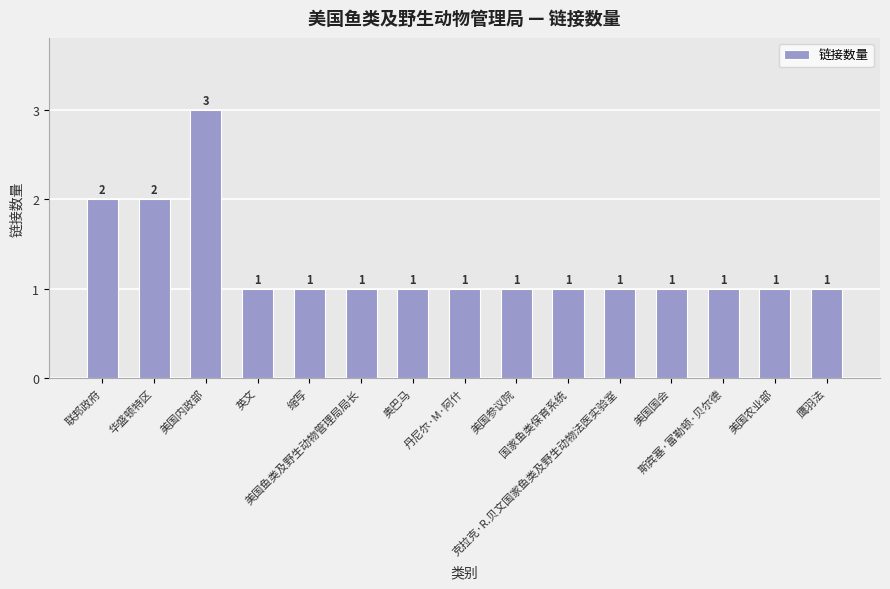

How many bars are there in total?

15